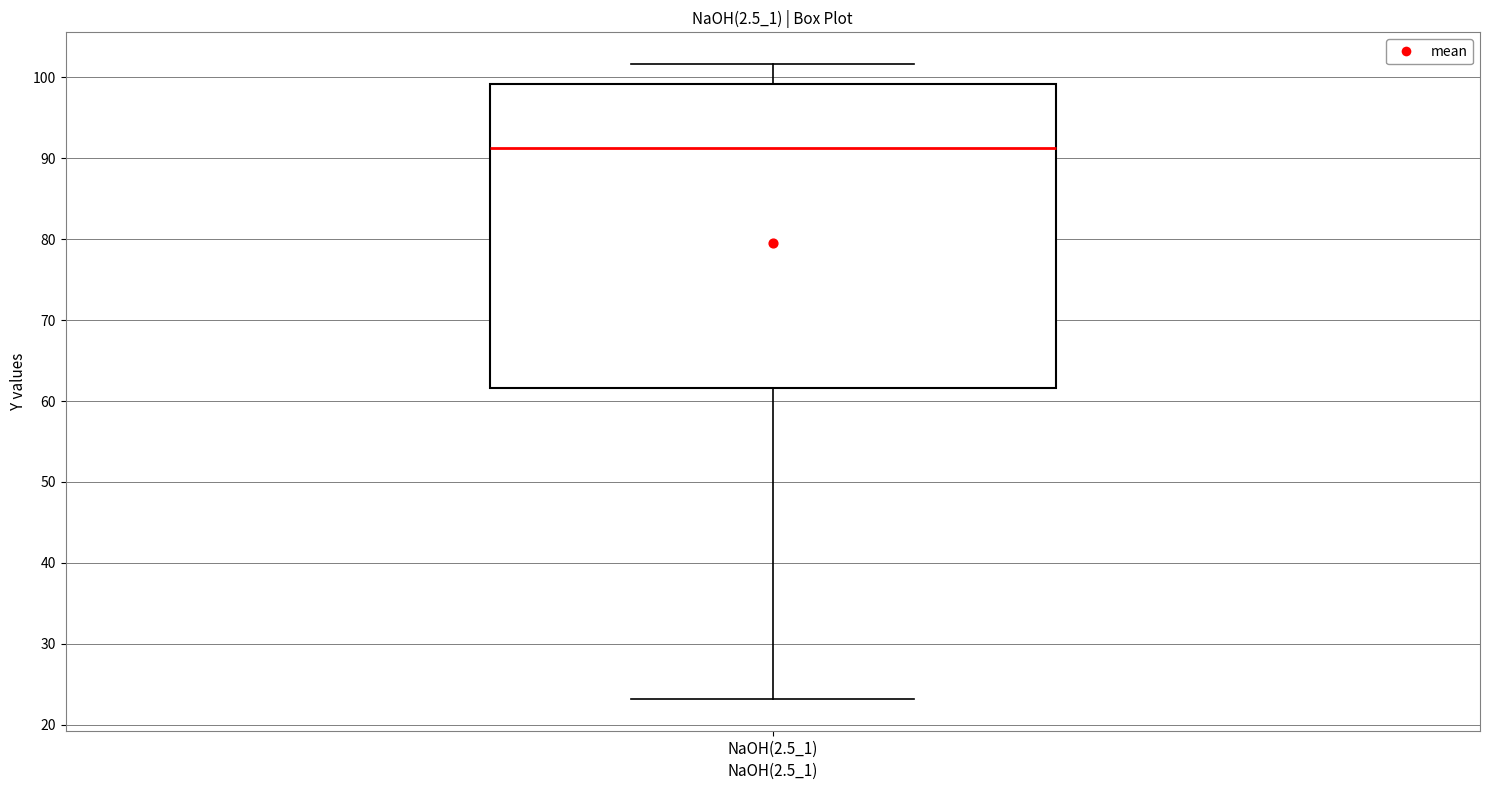

Transcribe this box plot: give where the median line is, the range the box spans, and where the two whiskers end, as read against the y-axis. The values are not printed on the chart, so give them approximately, as read against the axis.

median 91, box 62 to 99, whiskers 23 to 102